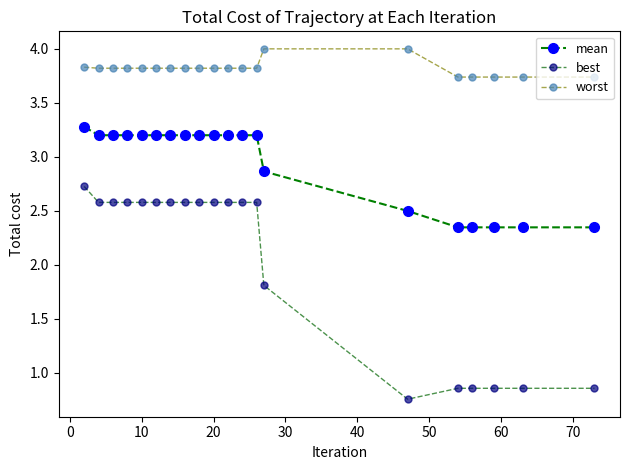

True or false: mean has more than 0 interior local peaks.

False